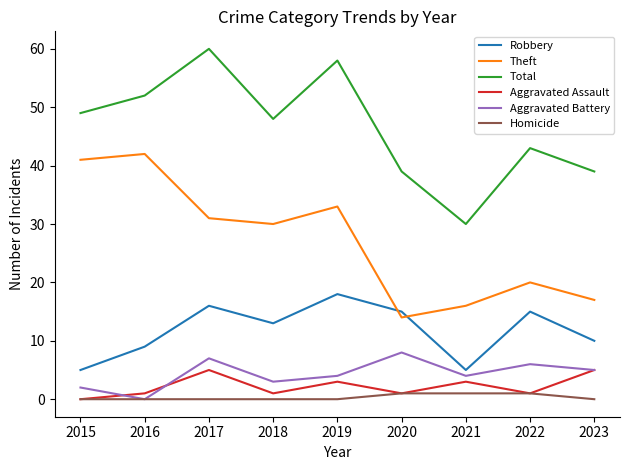

Where is Robbery nearest to the value 11?

2023